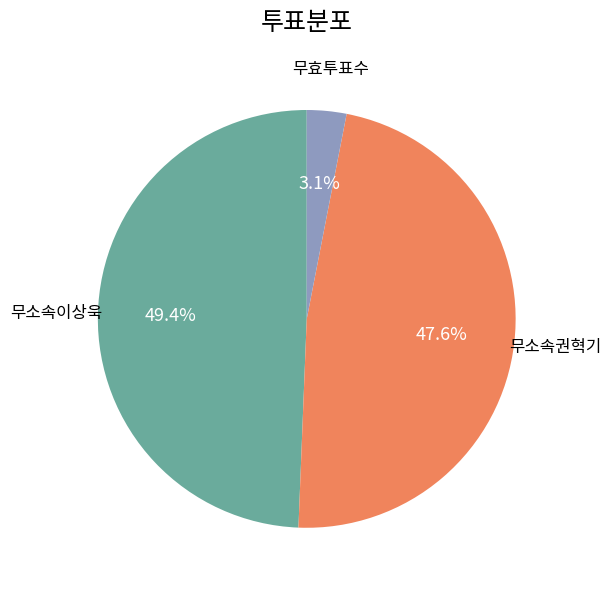

Is there any slice that represents more than half of the pie?

No